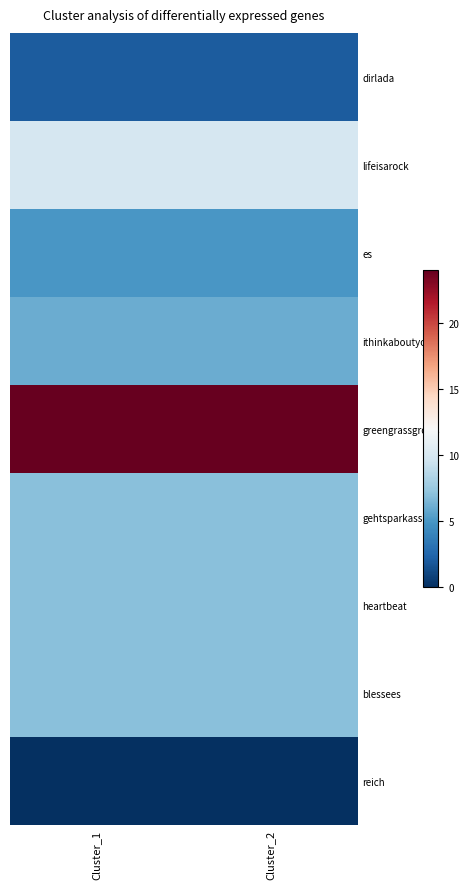

At how many categories does at least one series exceed 7?

2